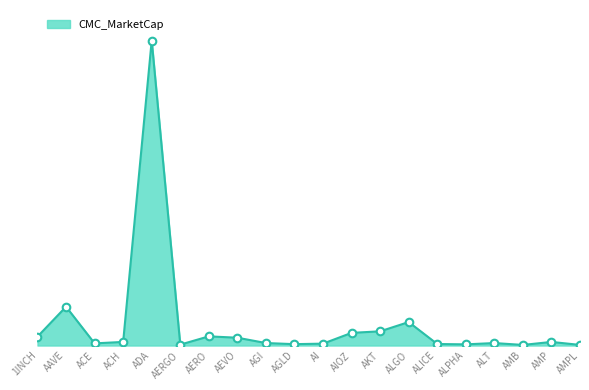

What is the ratio of the value at AEVO to the value at AMP?

2.2